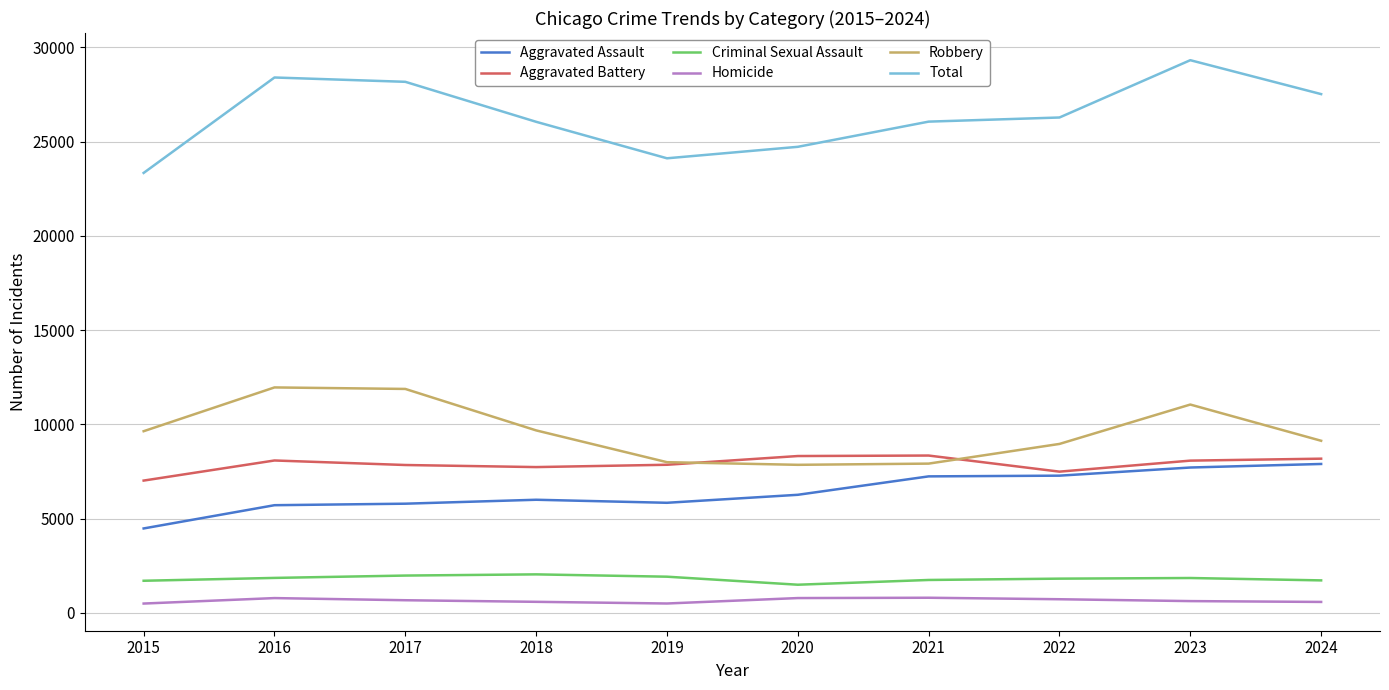

The Aggravated Battery series shows 12296 at 2023. True or false?

False